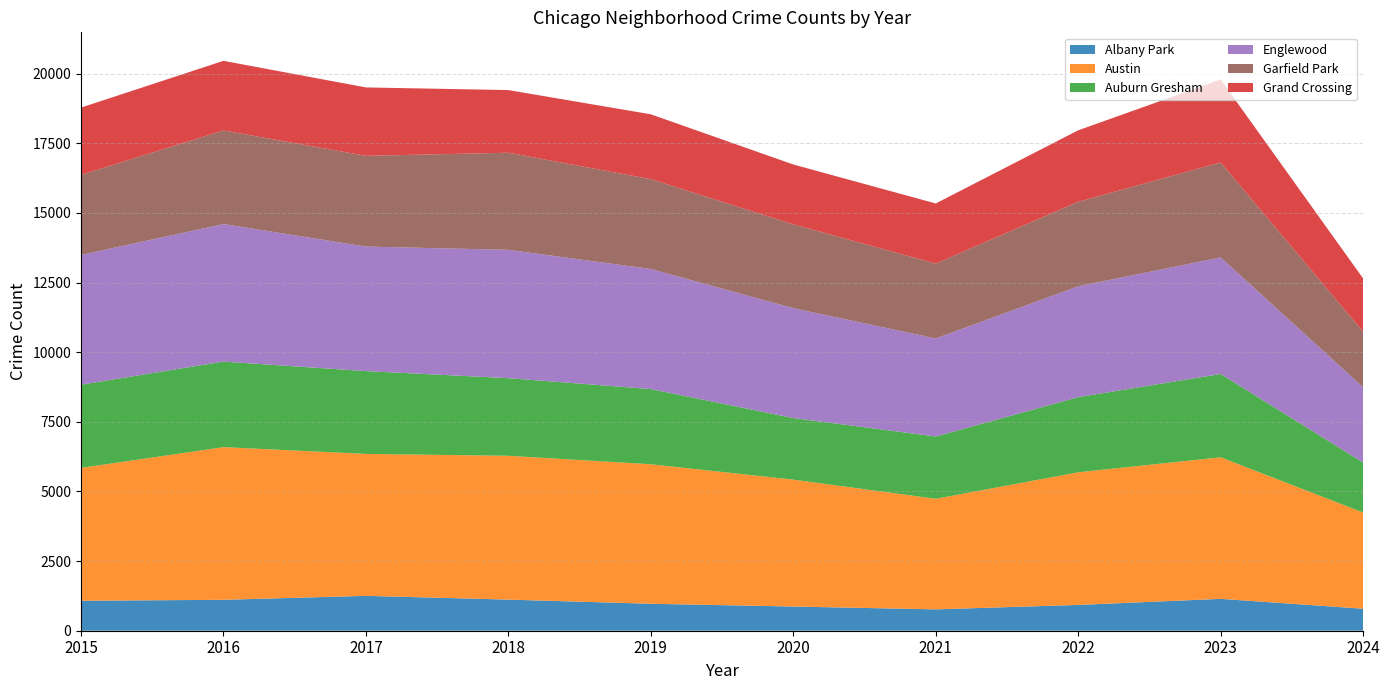

Reading right to left, transcribe all the data shown in this chart.

Albany Park: 790	1144	926	767	868	968	1117	1252	1110	1076
Austin: 3453	5082	4761	3970	4556	5008	5163	5096	5481	4770
Auburn Gresham: 1794	2992	2698	2237	2211	2700	2787	2973	3071	2987
Englewood: 2704	4185	3981	3518	3945	4310	4608	4471	4938	4658
Garfield Park: 1994	3407	3034	2687	3009	3226	3486	3257	3360	2877
Grand Crossing: 1912	2979	2566	2160	2149	2328	2249	2456	2500	2413